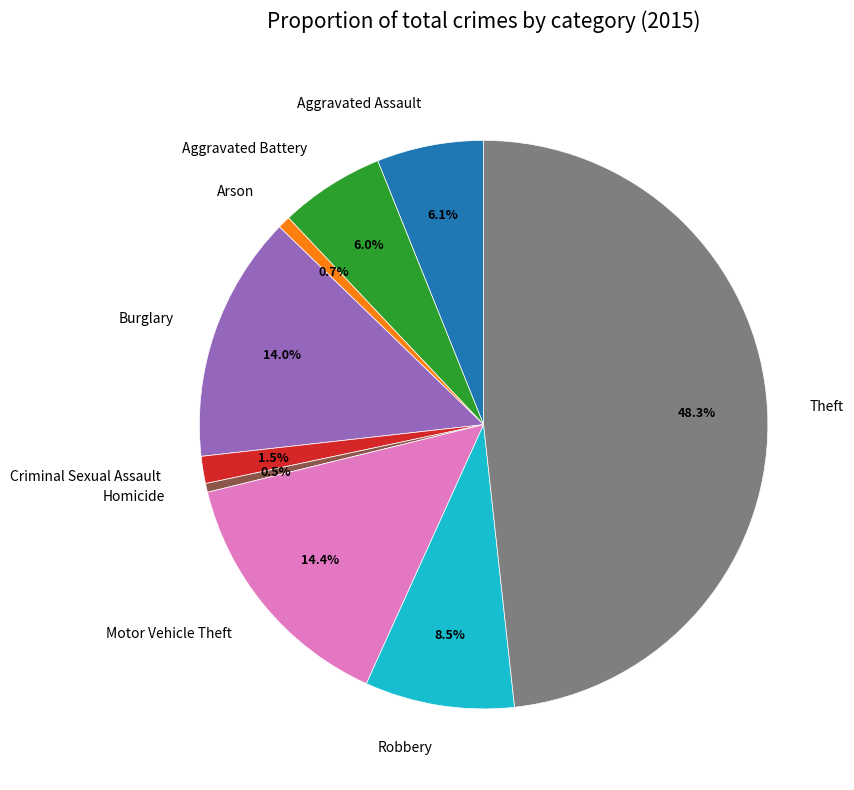

Is it true that Burglary is 14% of the pie?

True